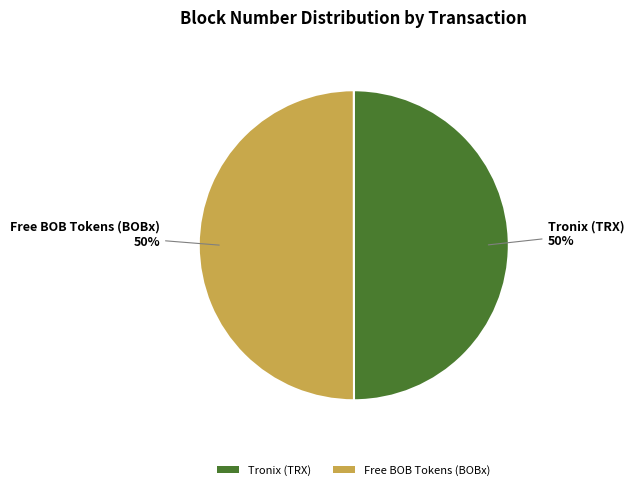

Approximately how many times larger is the value at Tronix (TRX) compared to Free BOB Tokens (BOBx)?

1.0